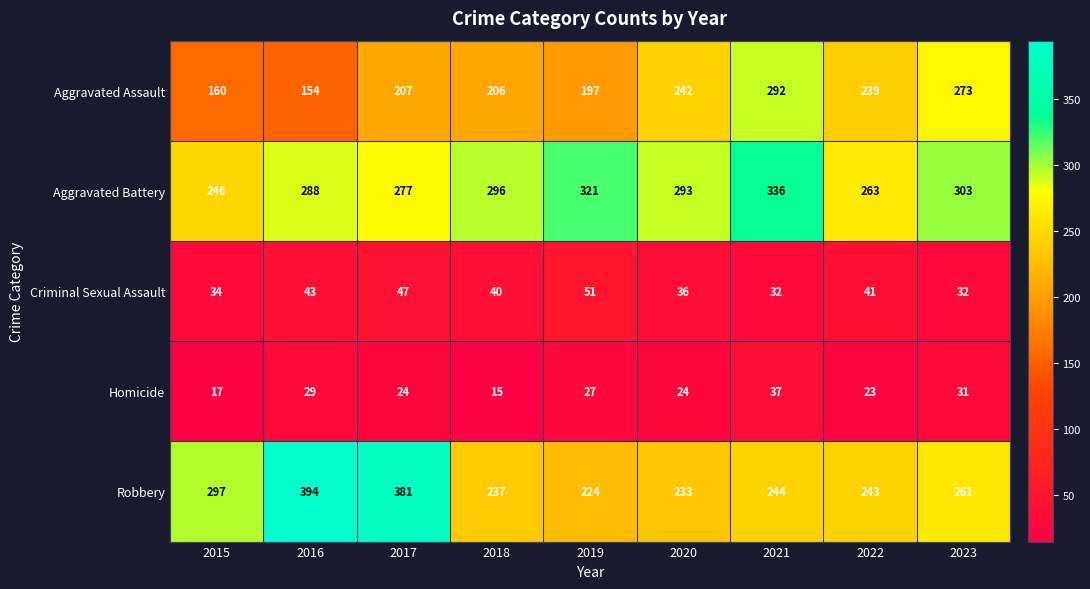

How many data points in Criminal Sexual Assault are less than 40?

4